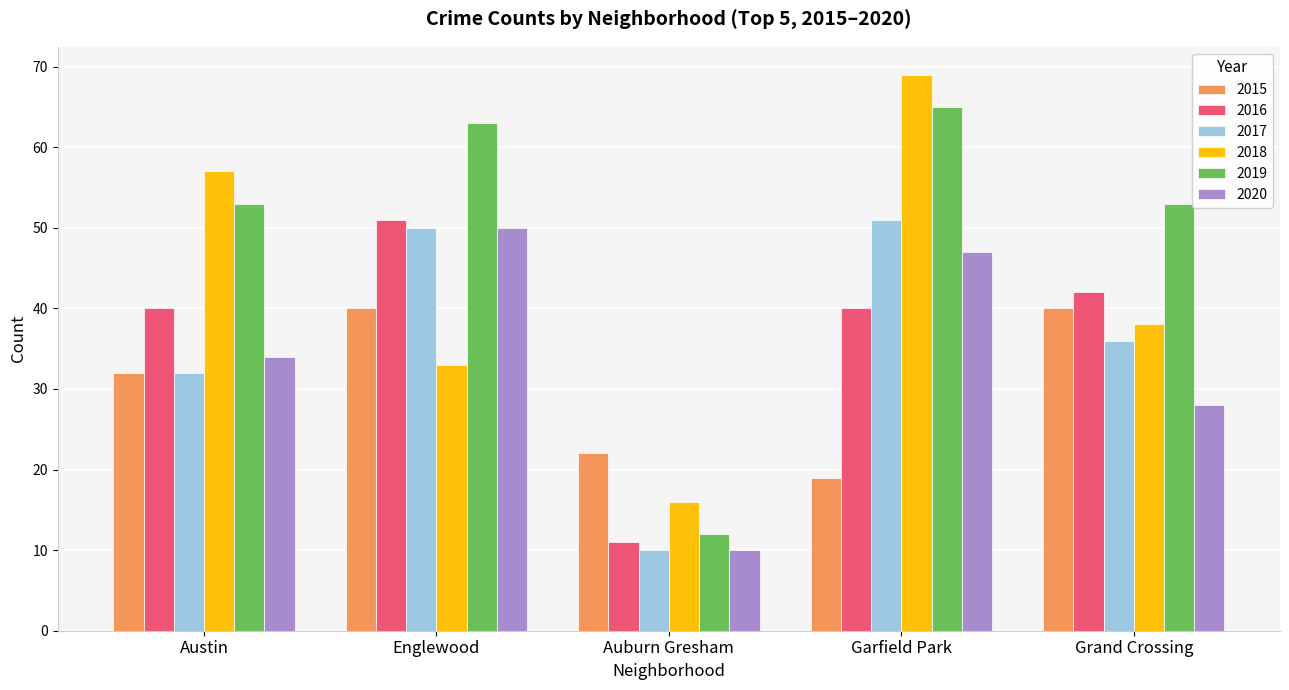

Which category has the lowest value in the 2017 series?

Auburn Gresham